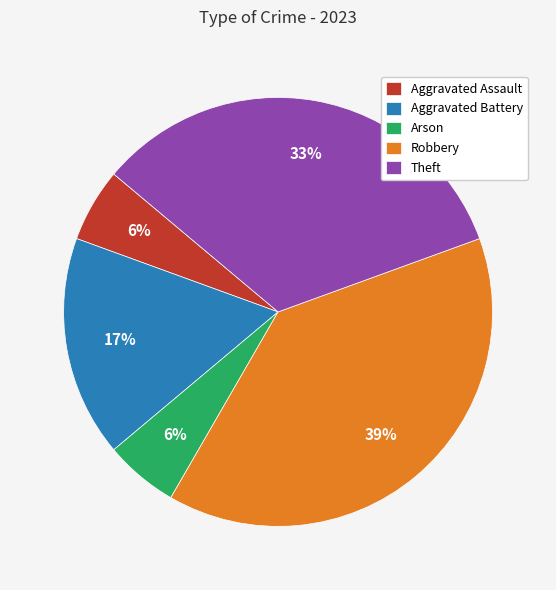

Combined, do Aggravated Assault and Robbery account for over 50%?

No